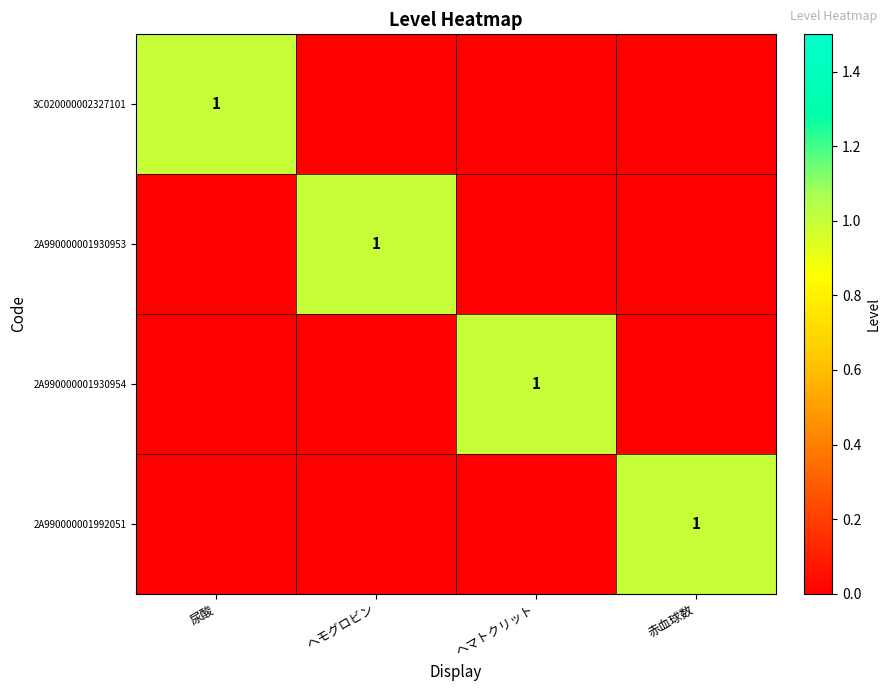

True or false: 2A990000001930953 has a value of 1 at ヘモグロビン.

True